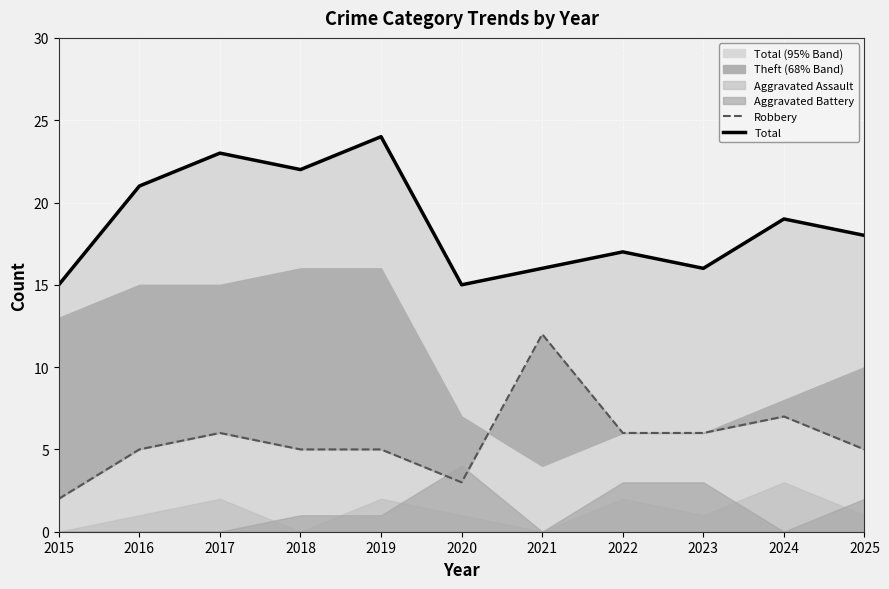

What is the value of the Total point at the 2nd from the left?

21